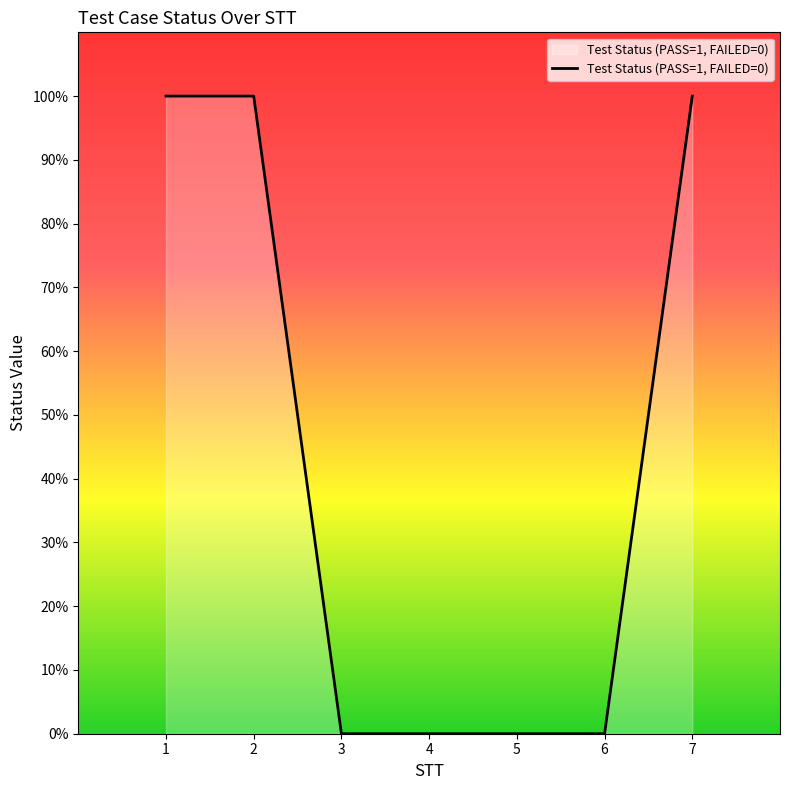

Reading left to right, transcribe all the data shown in this chart.

1	1	0	0	0	0	1